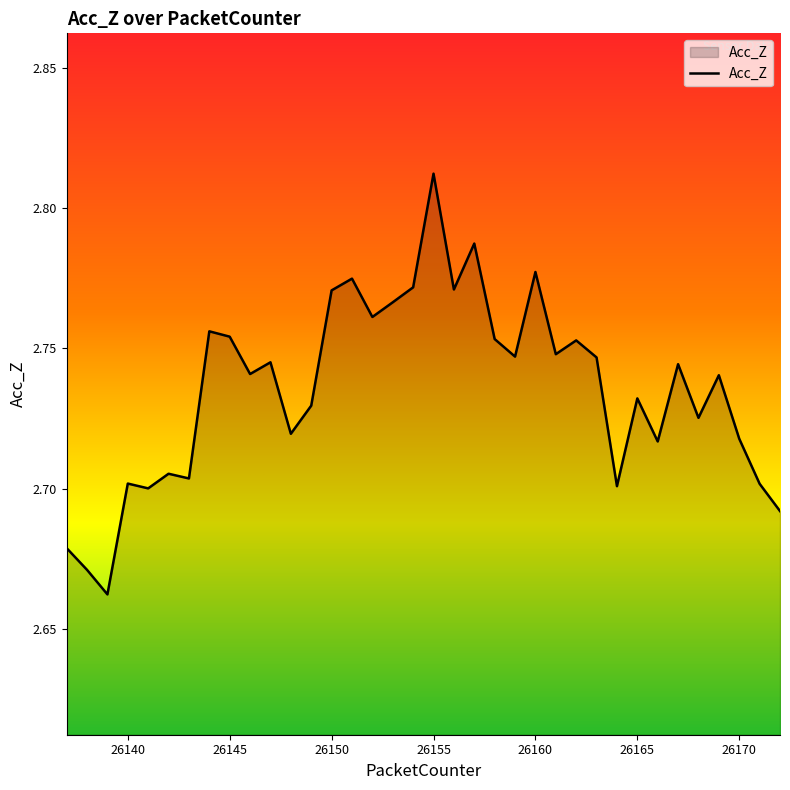

Reading left to right, what are all the values shown in this chart?

26137=2.7	26138=2.7	26139=2.7	26140=2.7	26141=2.7	26142=2.7	26143=2.7	26144=2.8	26145=2.8	26146=2.7	26147=2.7	26148=2.7	26149=2.7	26150=2.8	26151=2.8	26152=2.8	26153=2.8	26154=2.8	26155=2.8	26156=2.8	26157=2.8	26158=2.8	26159=2.7	26160=2.8	26161=2.7	26162=2.8	26163=2.7	26164=2.7	26165=2.7	26166=2.7	26167=2.7	26168=2.7	26169=2.7	26170=2.7	26171=2.7	26172=2.7